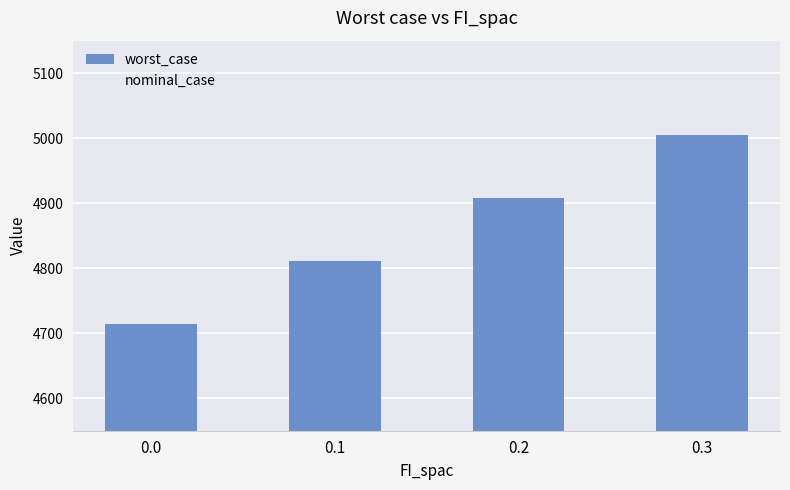

What is the change in value from 0.1 to 0.3?

+194.0